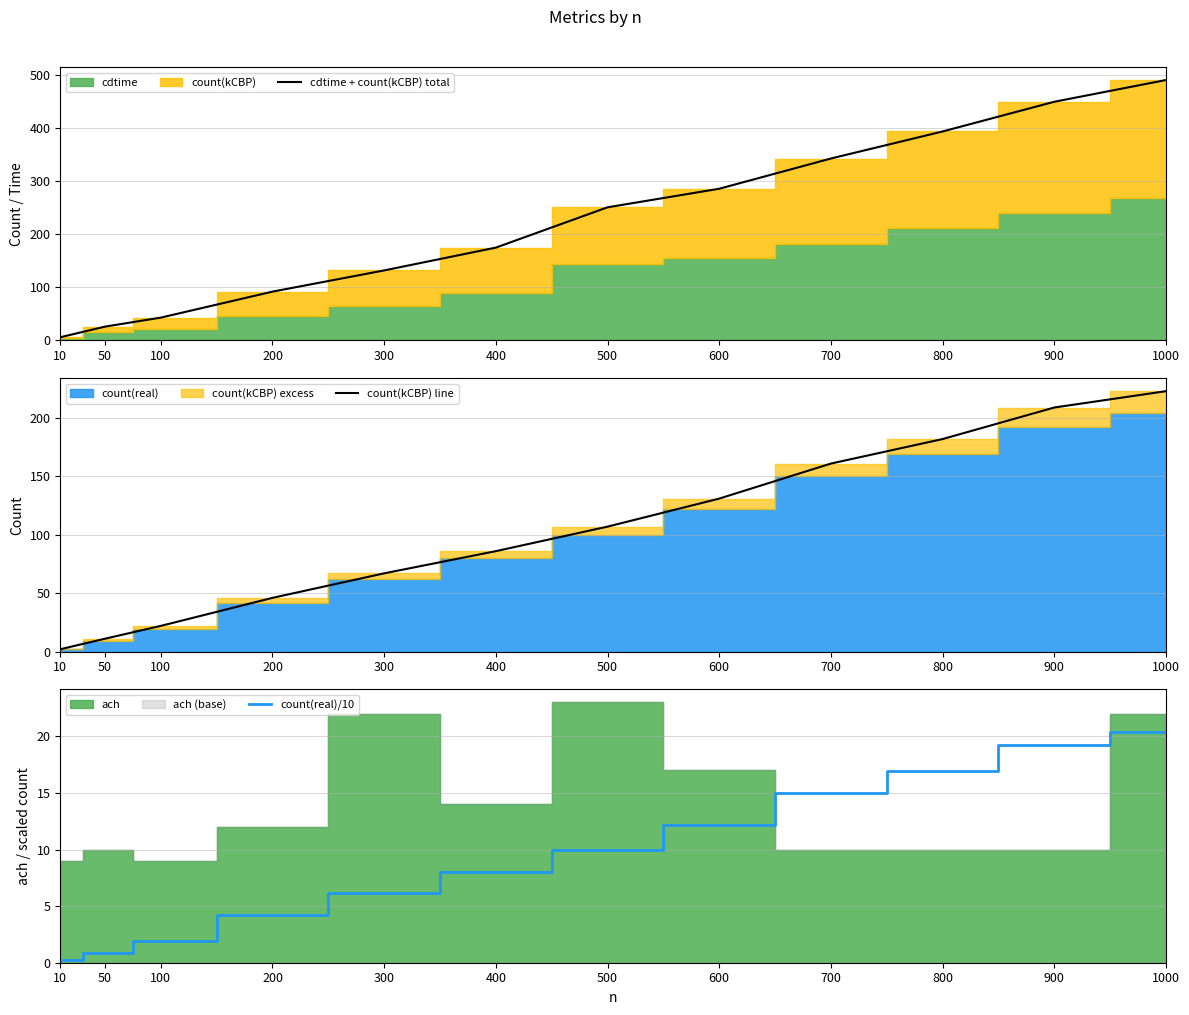

What is the sum of the count(kCBP) line values at 300 and 700?

228